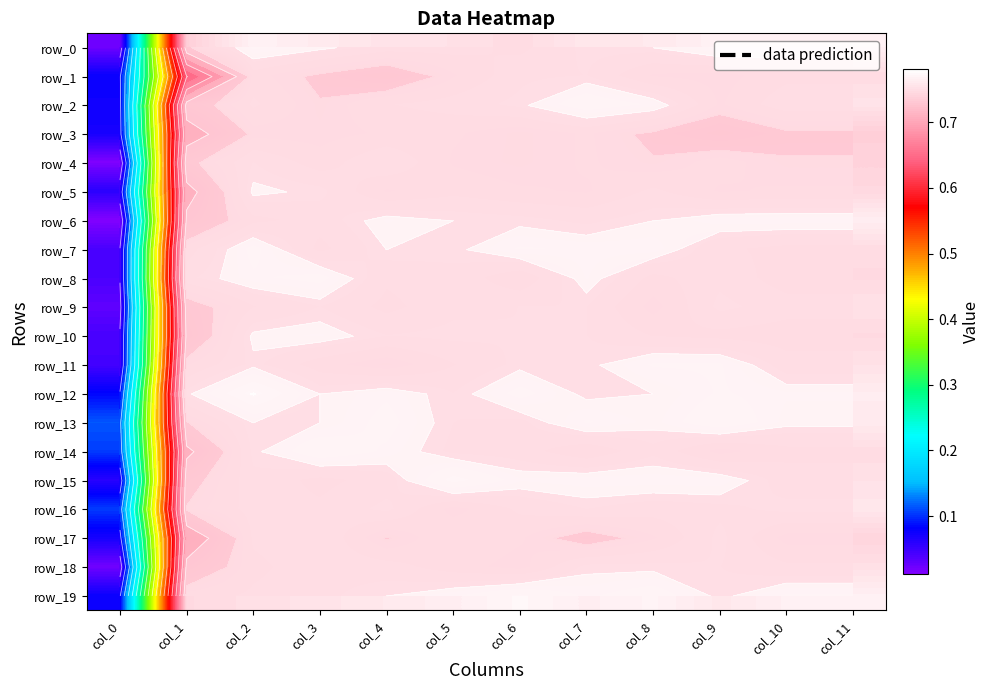

What is the approximate value of row_10 at col_11?

0.7